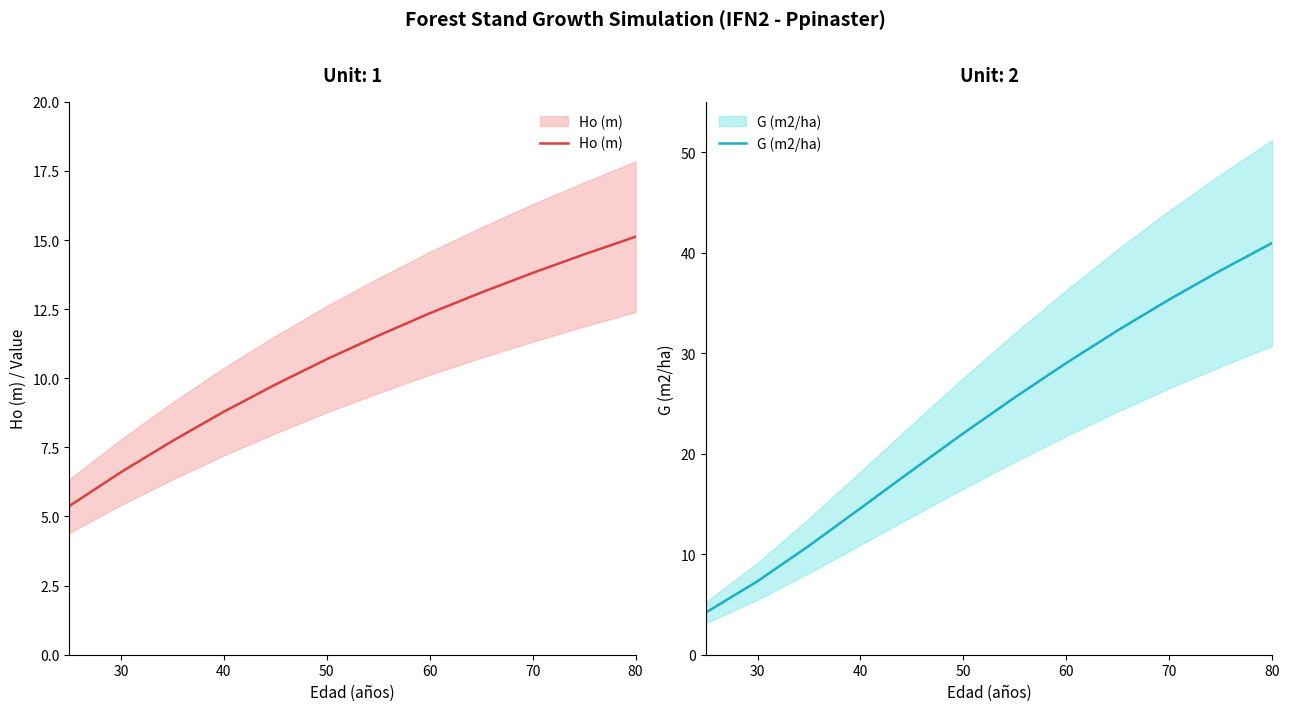

Between 40 and 80, which series saw the biggest shift?

G (m2/ha)